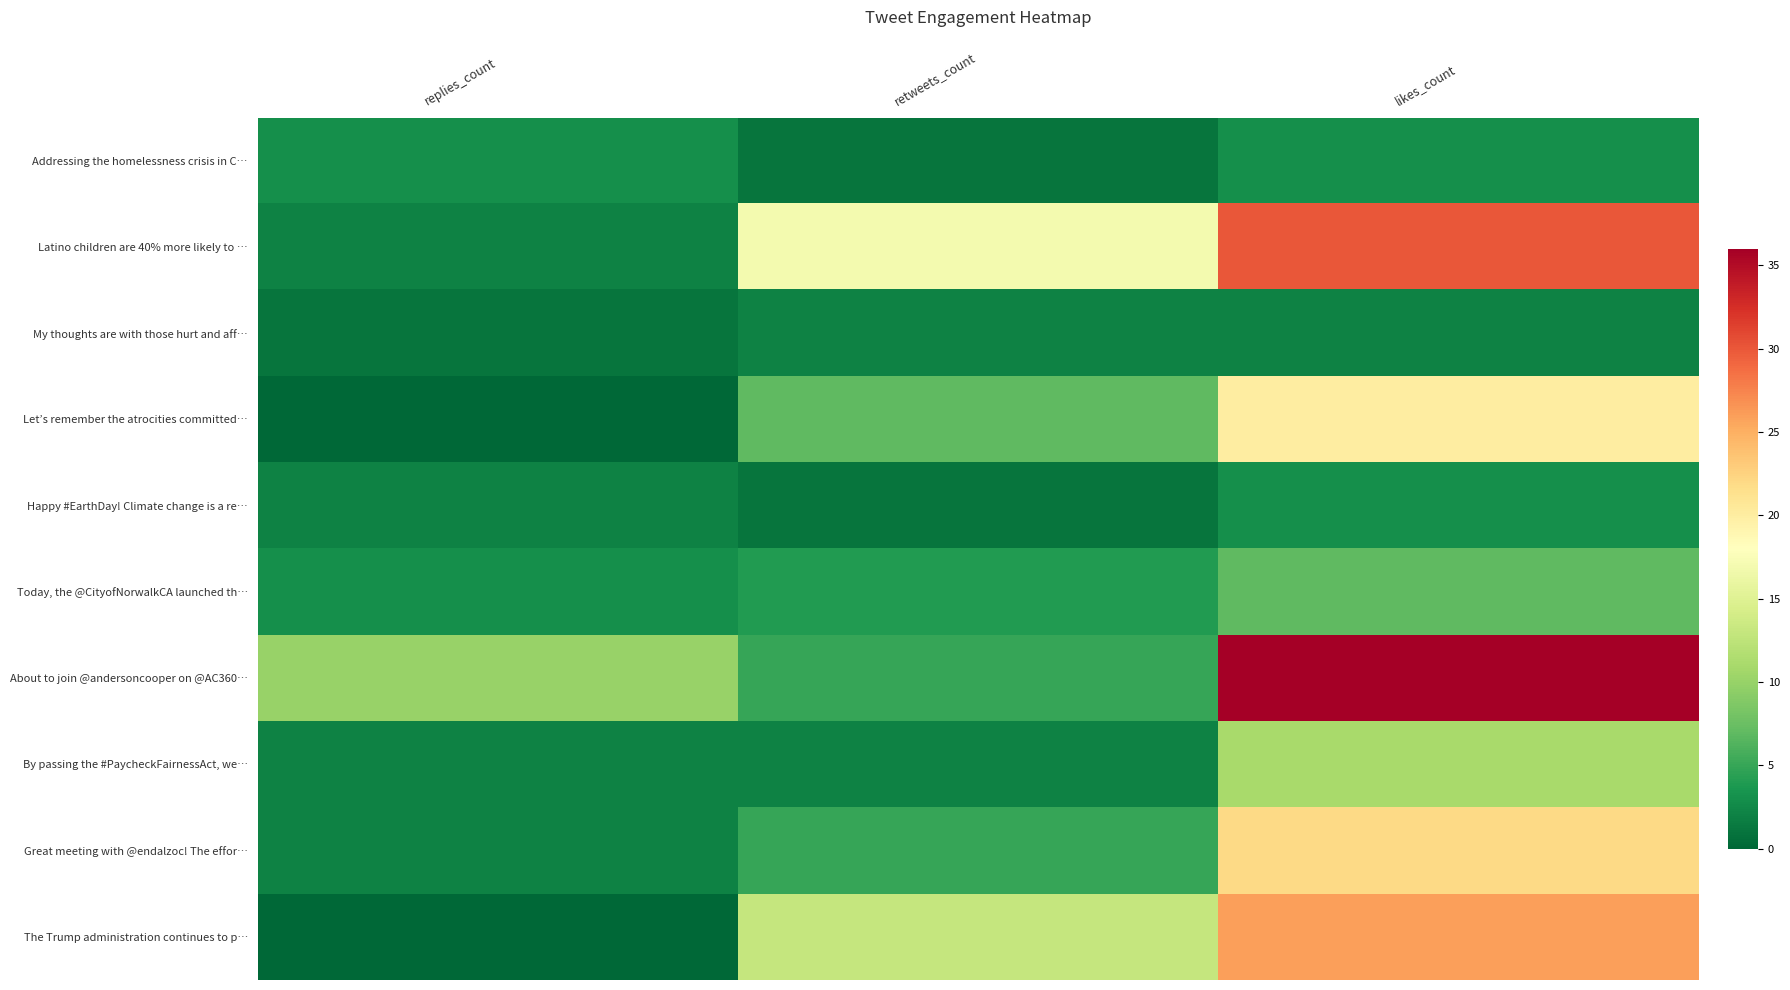

How many data points does each series have?

3